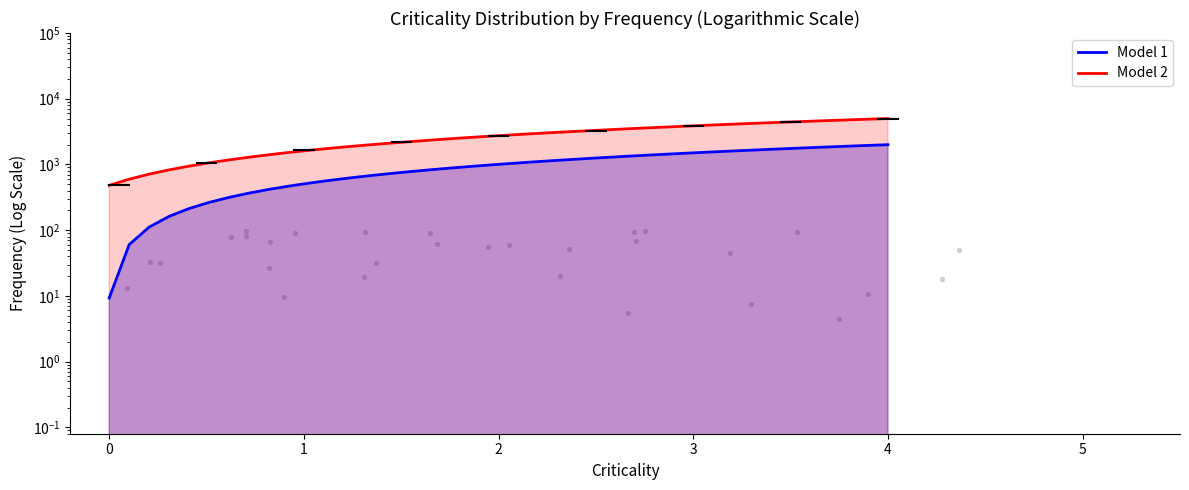

Which series contains the highest Y value?

Model 2